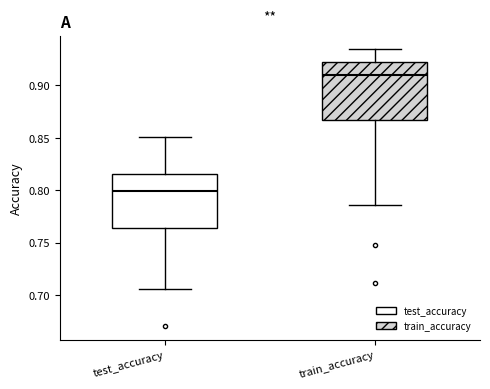

Reading left to right, read every box against the y-axis: the position of its median line, the range the box covers, and the ends of its whiskers. The values are not printed on the chart, so give them approximately, as read against the axis.

test_accuracy: median 0.800, box 0.765 to 0.815, whiskers 0.705 to 0.850
train_accuracy: median 0.910, box 0.865 to 0.920, whiskers 0.785 to 0.935